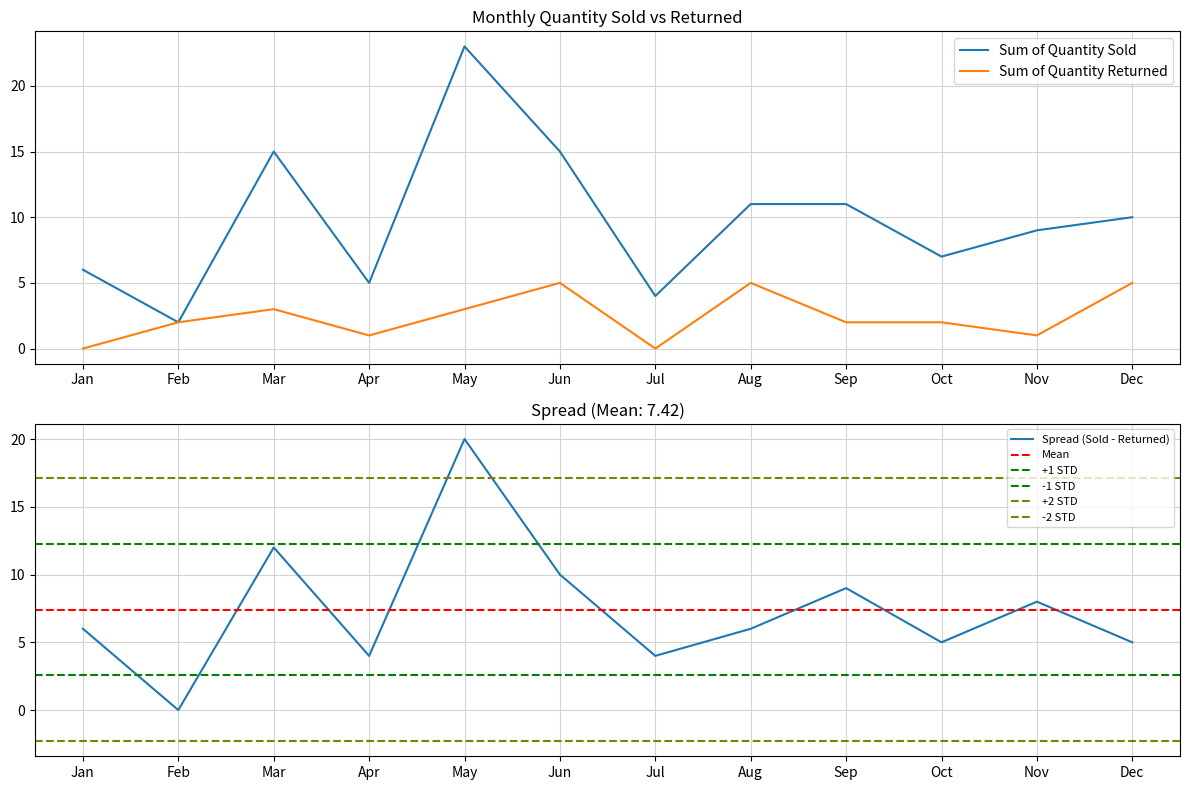

Reading left to right, extract all data points from this chart.

Sum of Quantity Sold: 6	2	15	5	23	15	4	11	11	7	9	10
Sum of Quantity Returned: 0	2	3	1	3	5	0	5	2	2	1	5